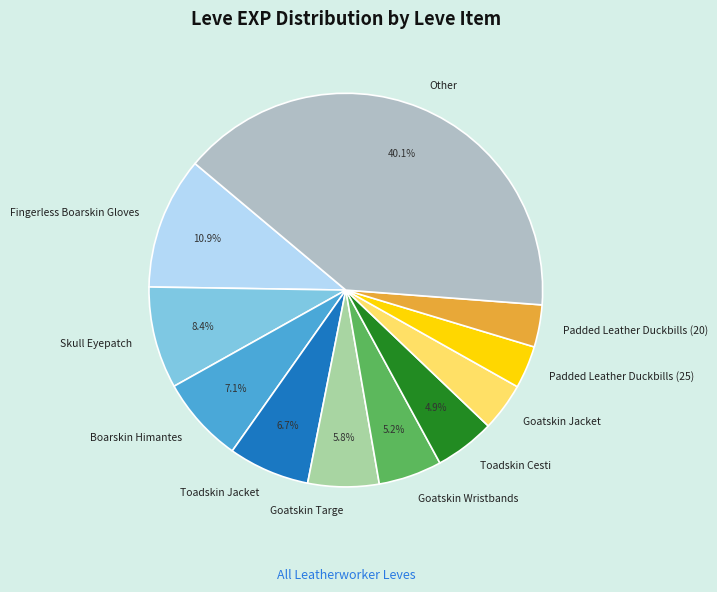

Combined, what portion of the pie is Boarskin Himantes and Goatskin Wristbands?

12.3%